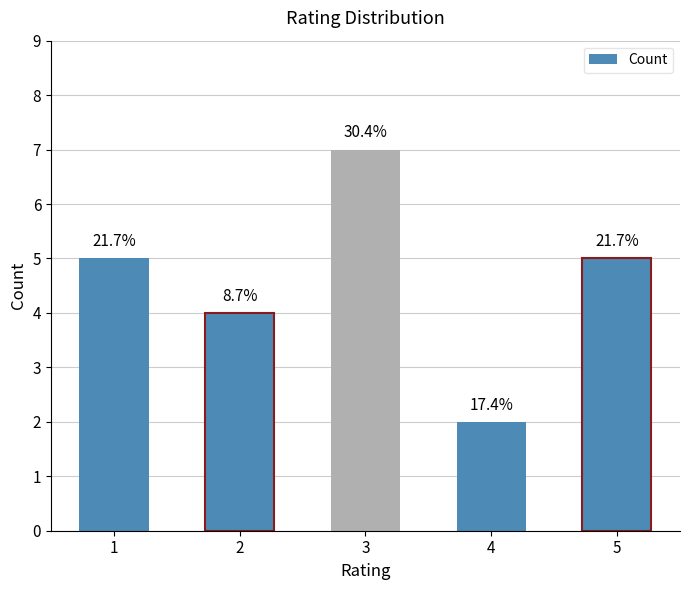

Which category has the lowest value across all series?

4